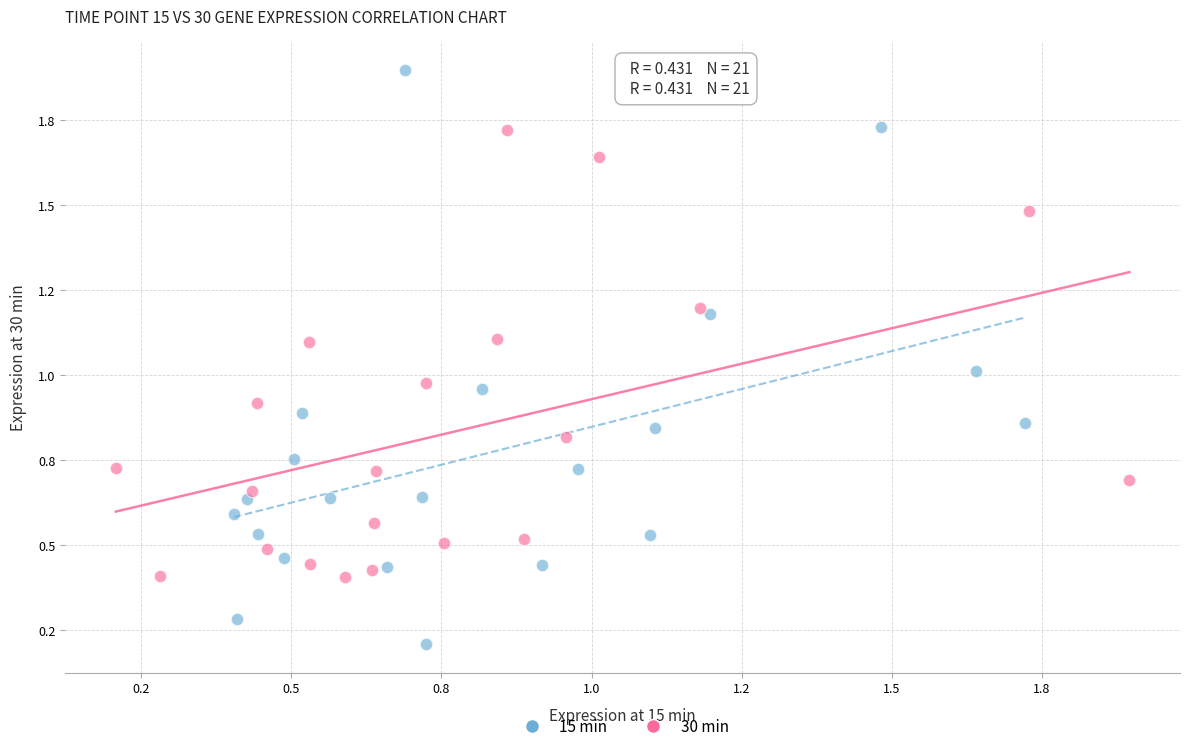

Which series reaches the minimum Y coordinate?

15 min